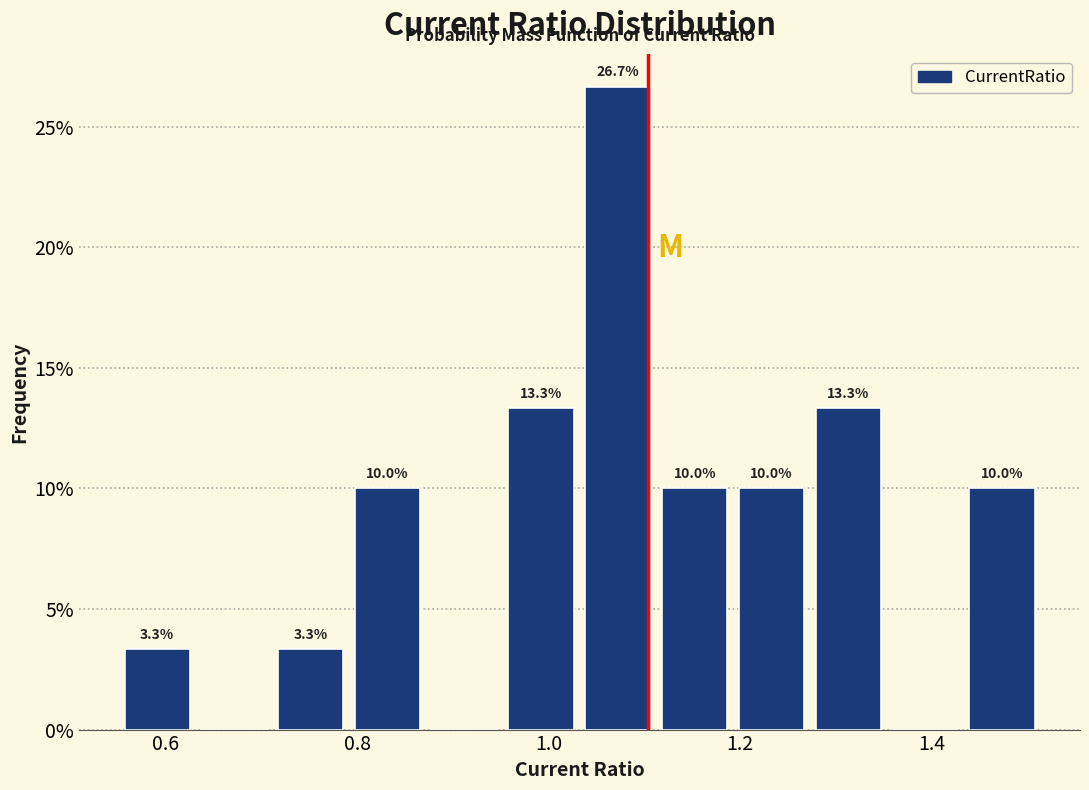

Over which range of the x-axis is the bar tallest?

1.04 to 1.12